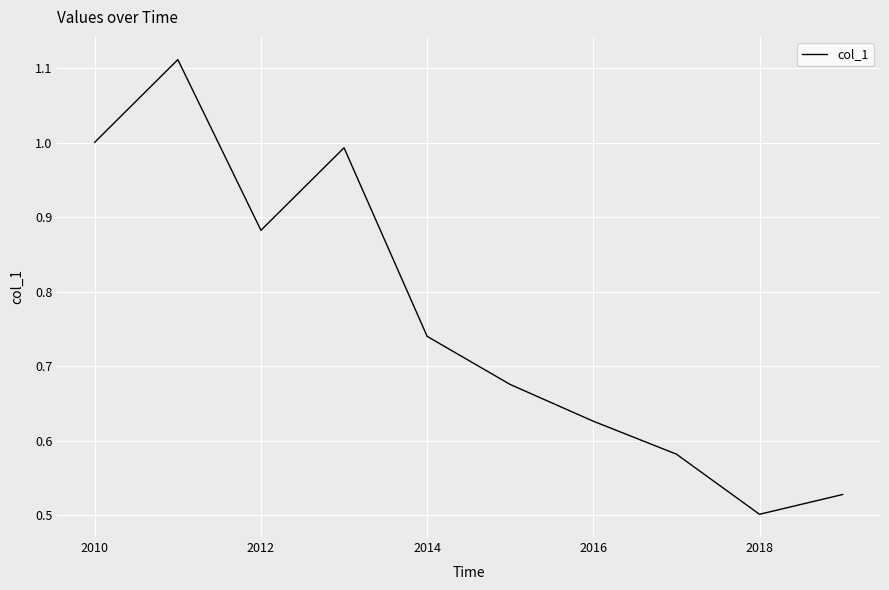

Is this an area chart (filled region under the line)?

No